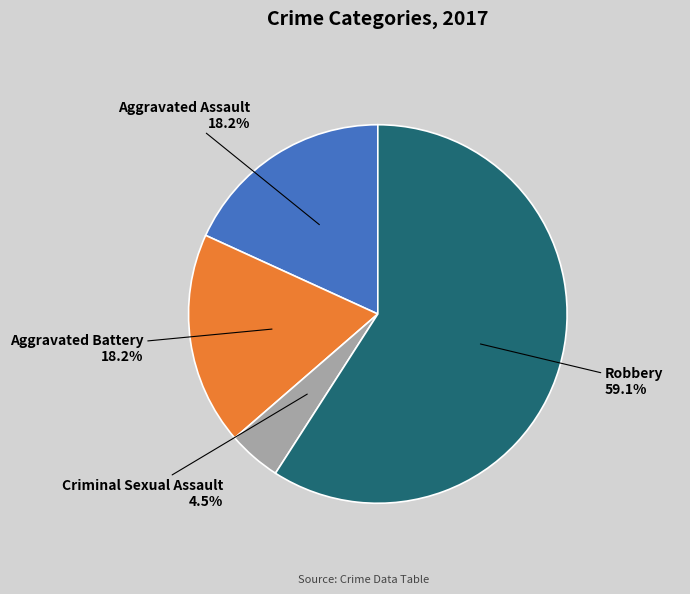

How many segments does this pie chart have?

4